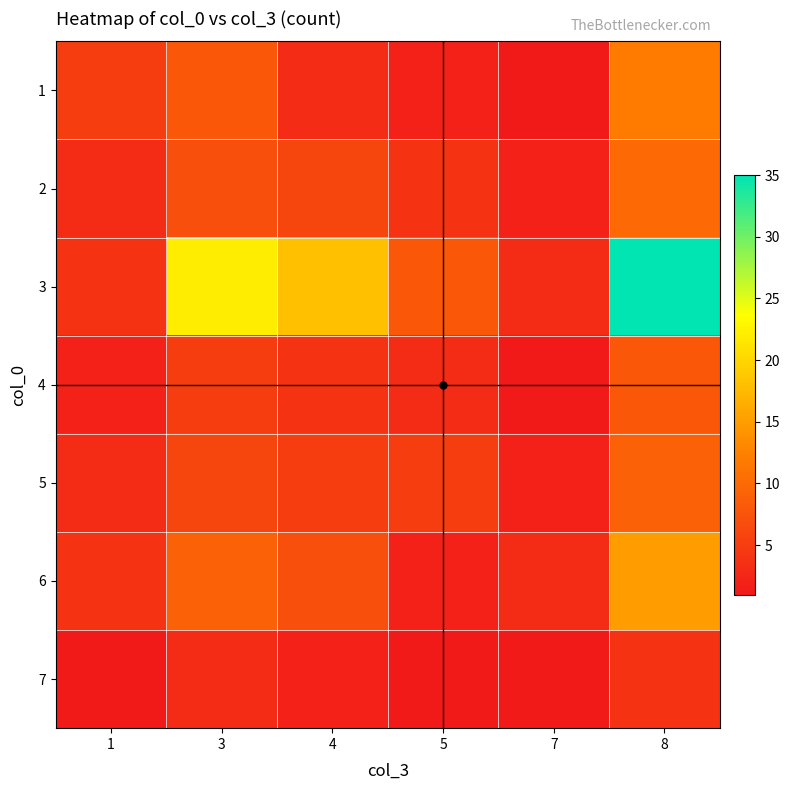

Which label corresponds to the largest value in the chart?

8